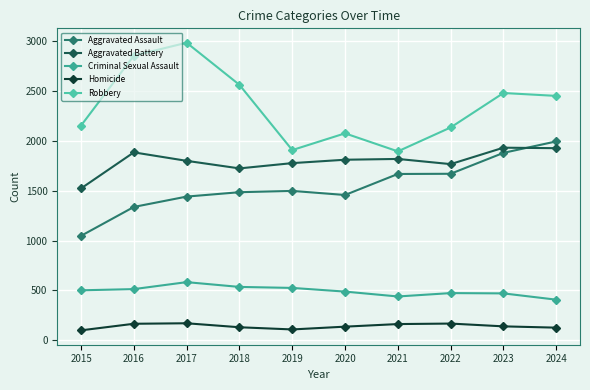

What is the difference between the maximum and minimum values in the Homicide series?

71